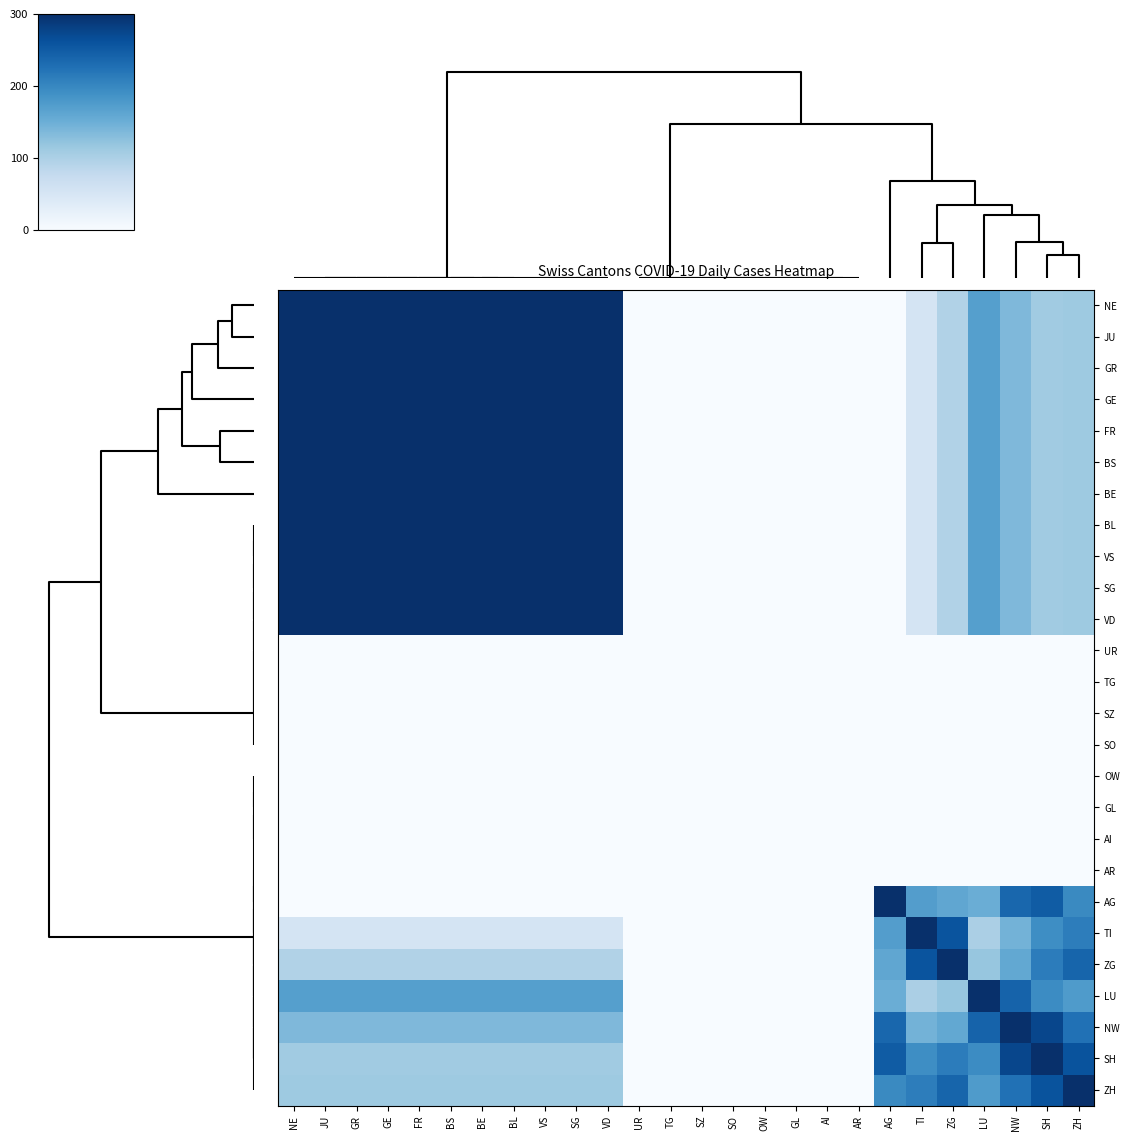

Which series has the largest range (max minus min)?

NE